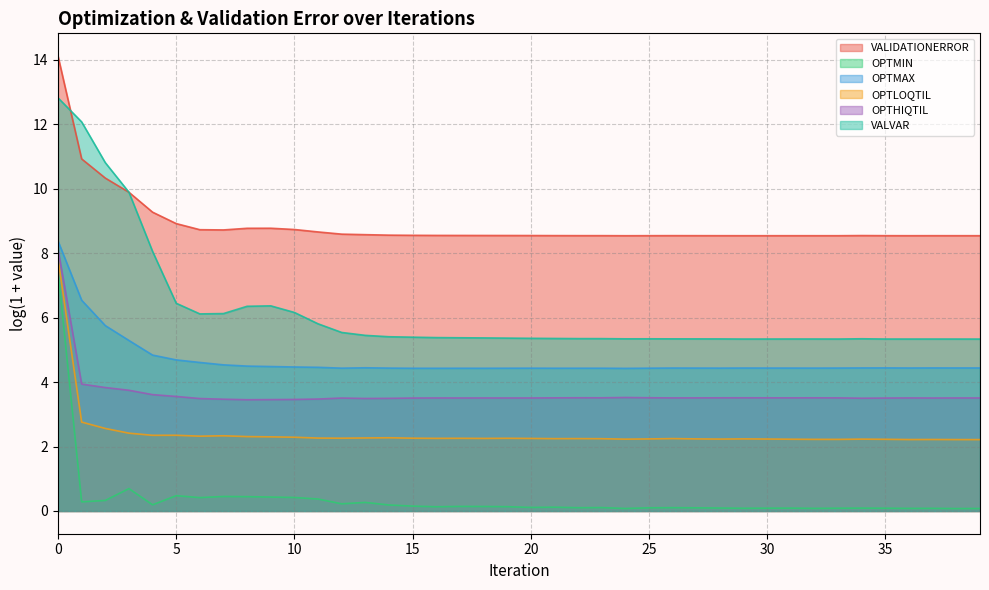

Is it true that OPTMIN equals 5.5 at 31?

False